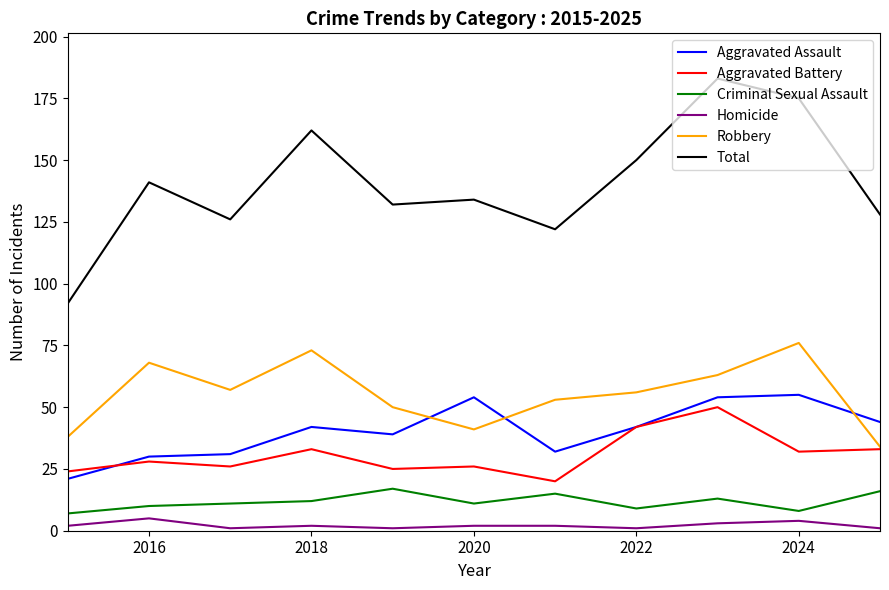

How many values in the Total series are below 134?

5